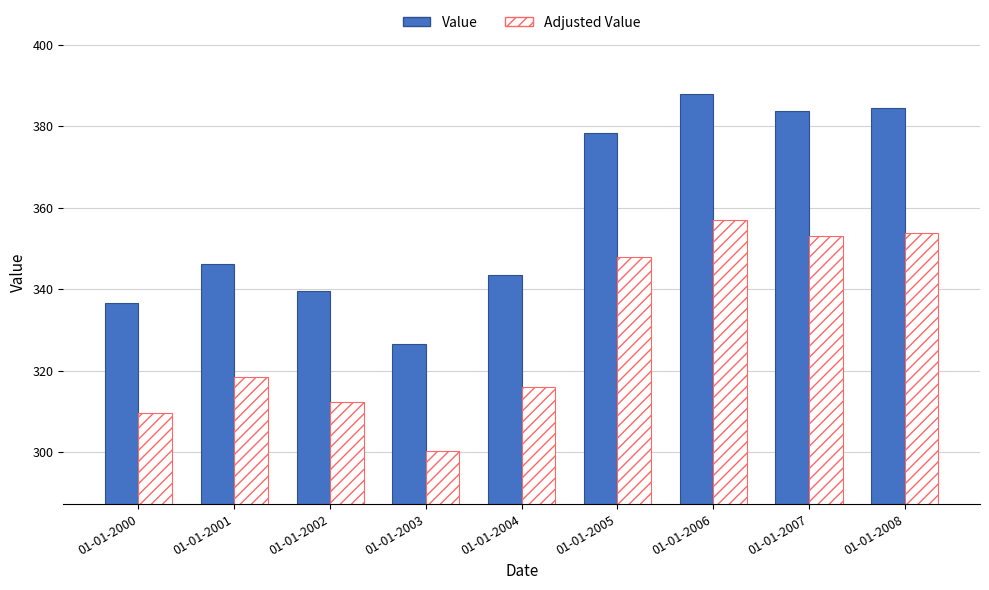

Is the value of Adjusted Value at 01-01-2001 greater than the value of Value at 01-01-2000?

No